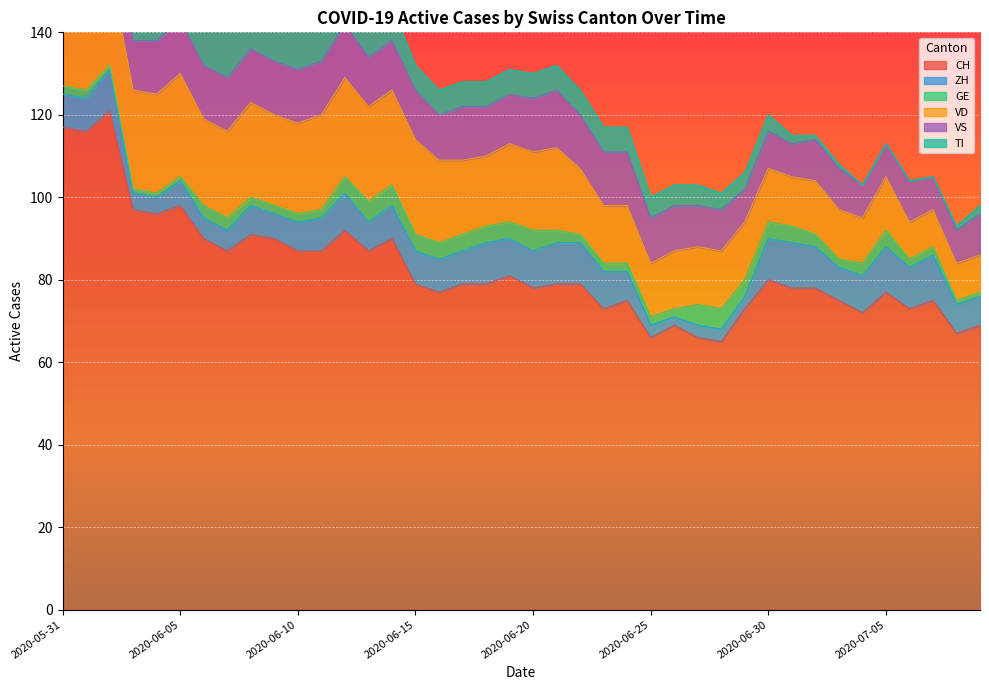

What is the difference between the CH values at 2020-06-17 and 2020-06-16?

2